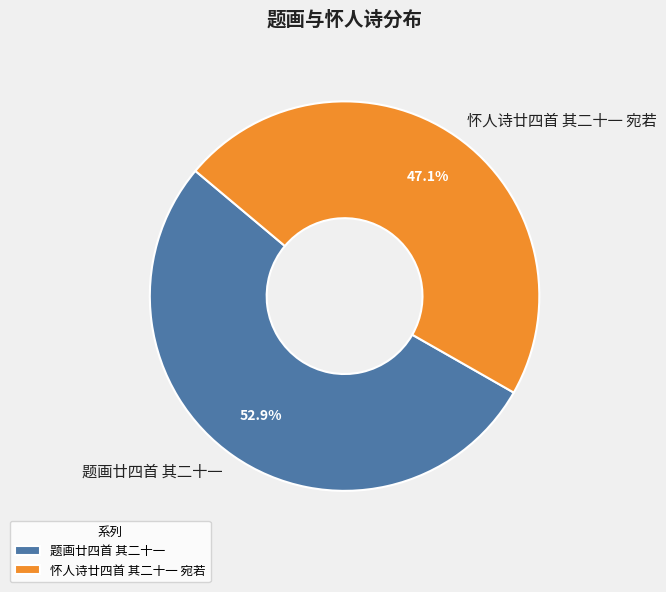

True or false: 怀人诗廿四首 其二十一 宛若 accounts for 47% of the total.

True